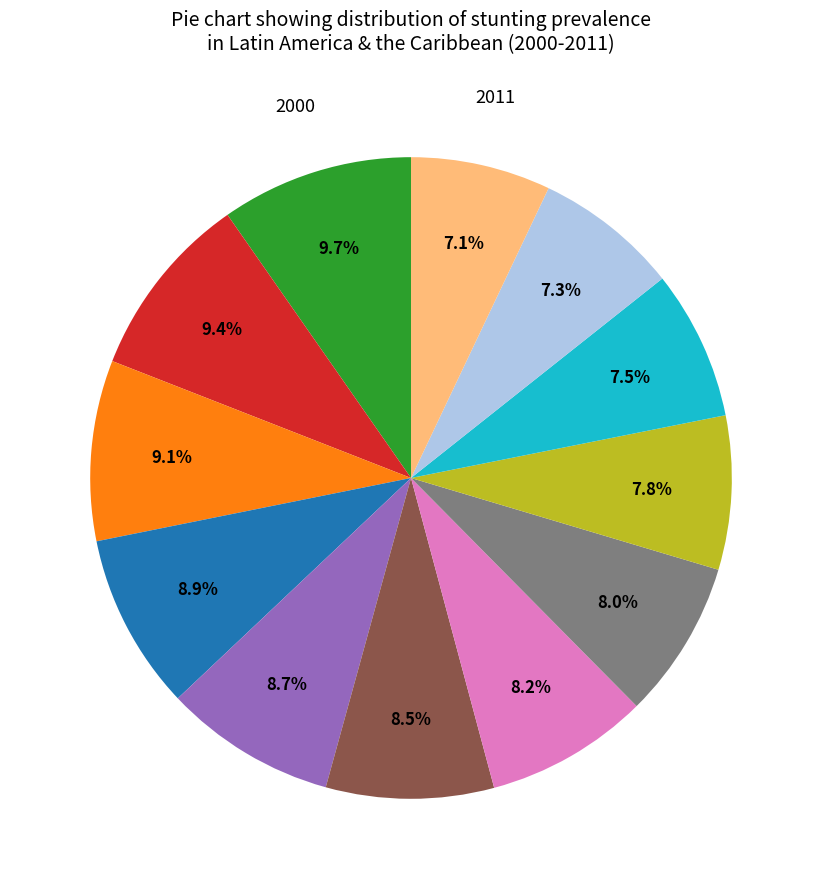

Count the number of slices in the pie.

12